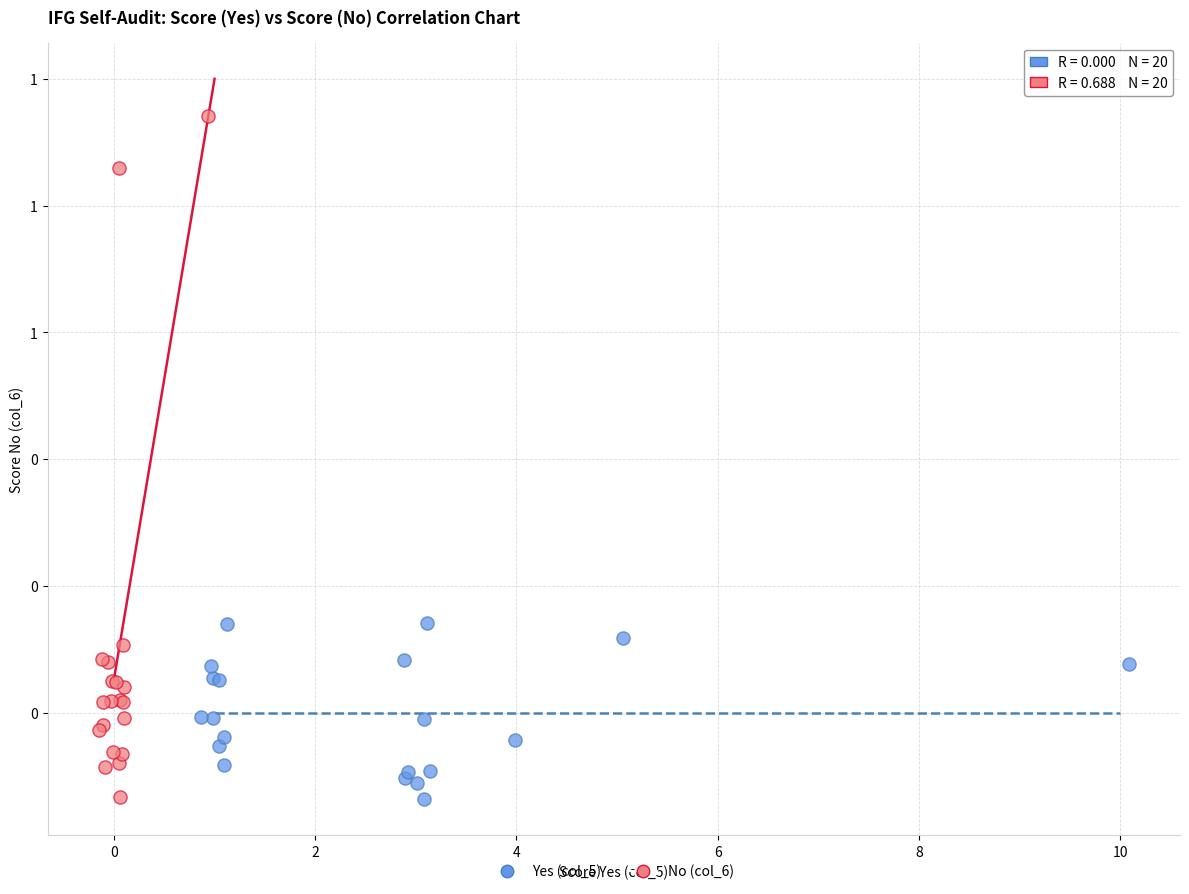

Which series contains the highest Y value?

No (col_6)